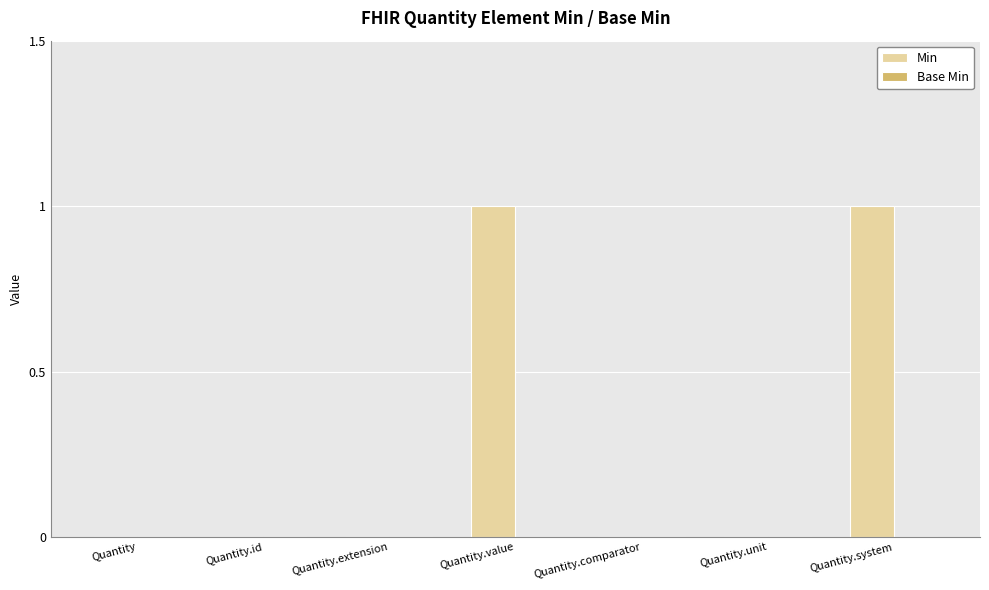

What is the change in value from Quantity to Quantity.system?

+1